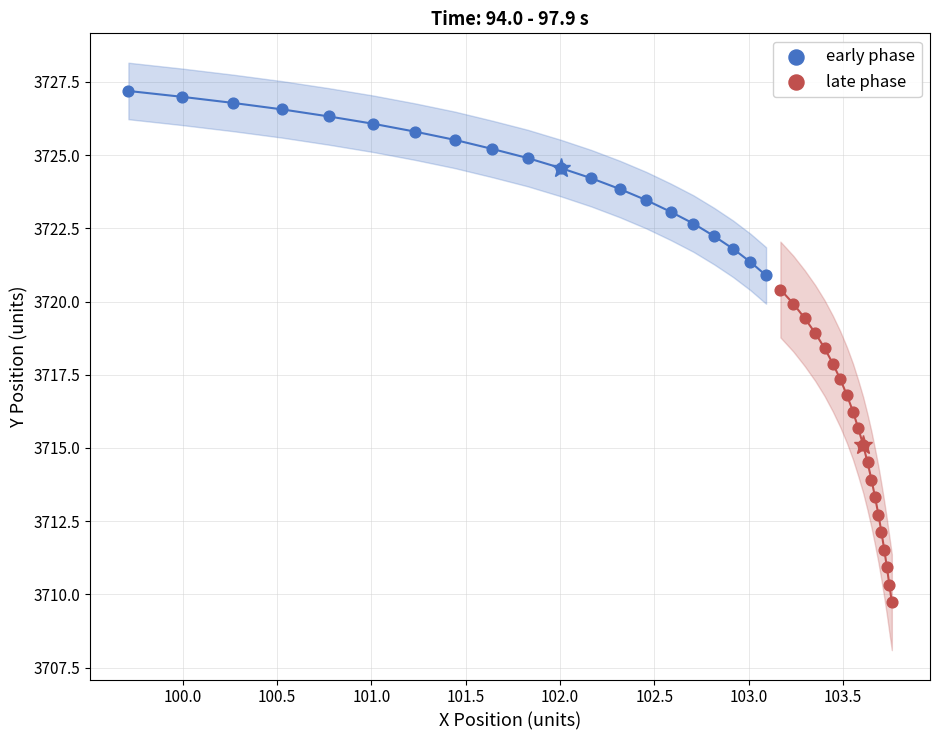

Which series contains the lowest Y value?

late phase